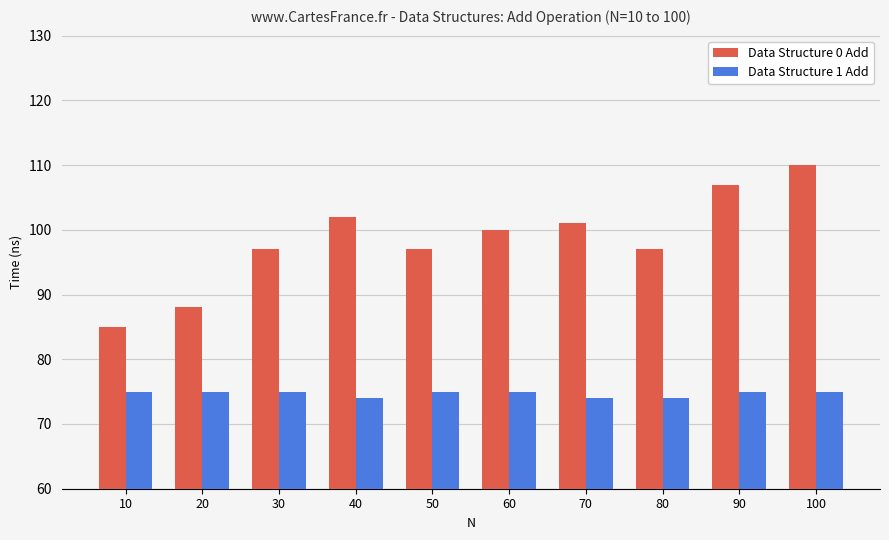

How many groups of bars are there?

10